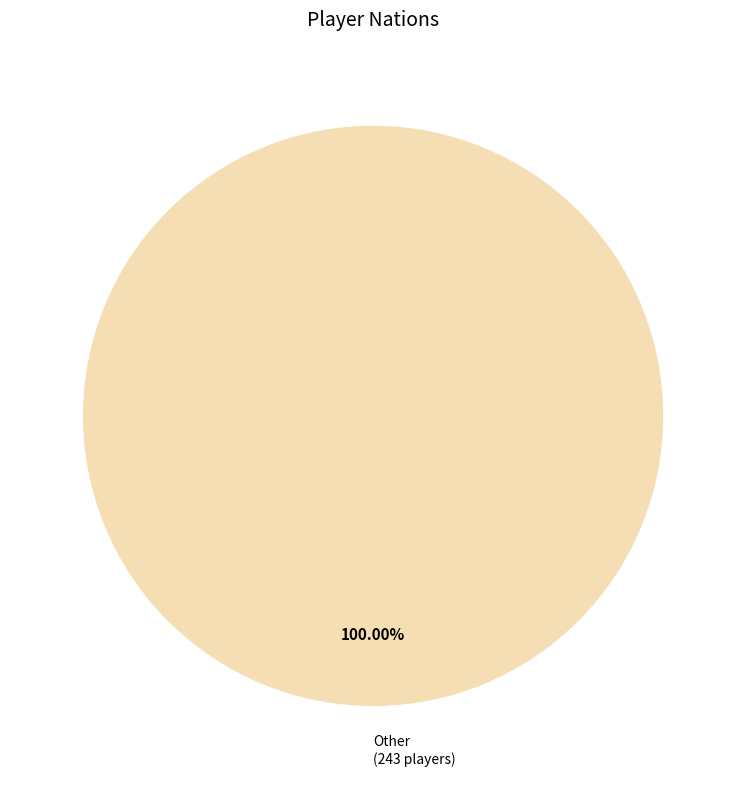

Does any single category account for the majority?

Yes